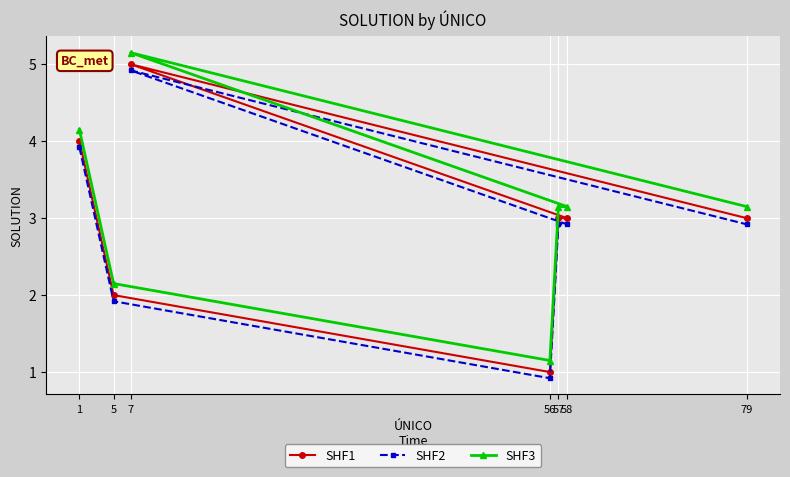

What is the sum of all SHF2 values?

20.4